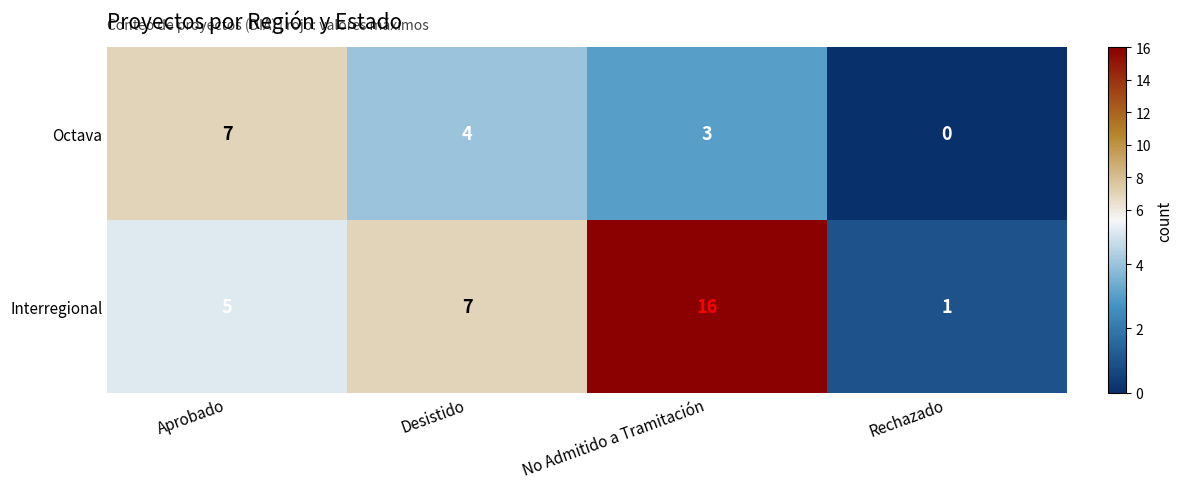

Reading left to right, extract all data points from this chart.

Octava: 7	4	3	0
Interregional: 5	7	16	1